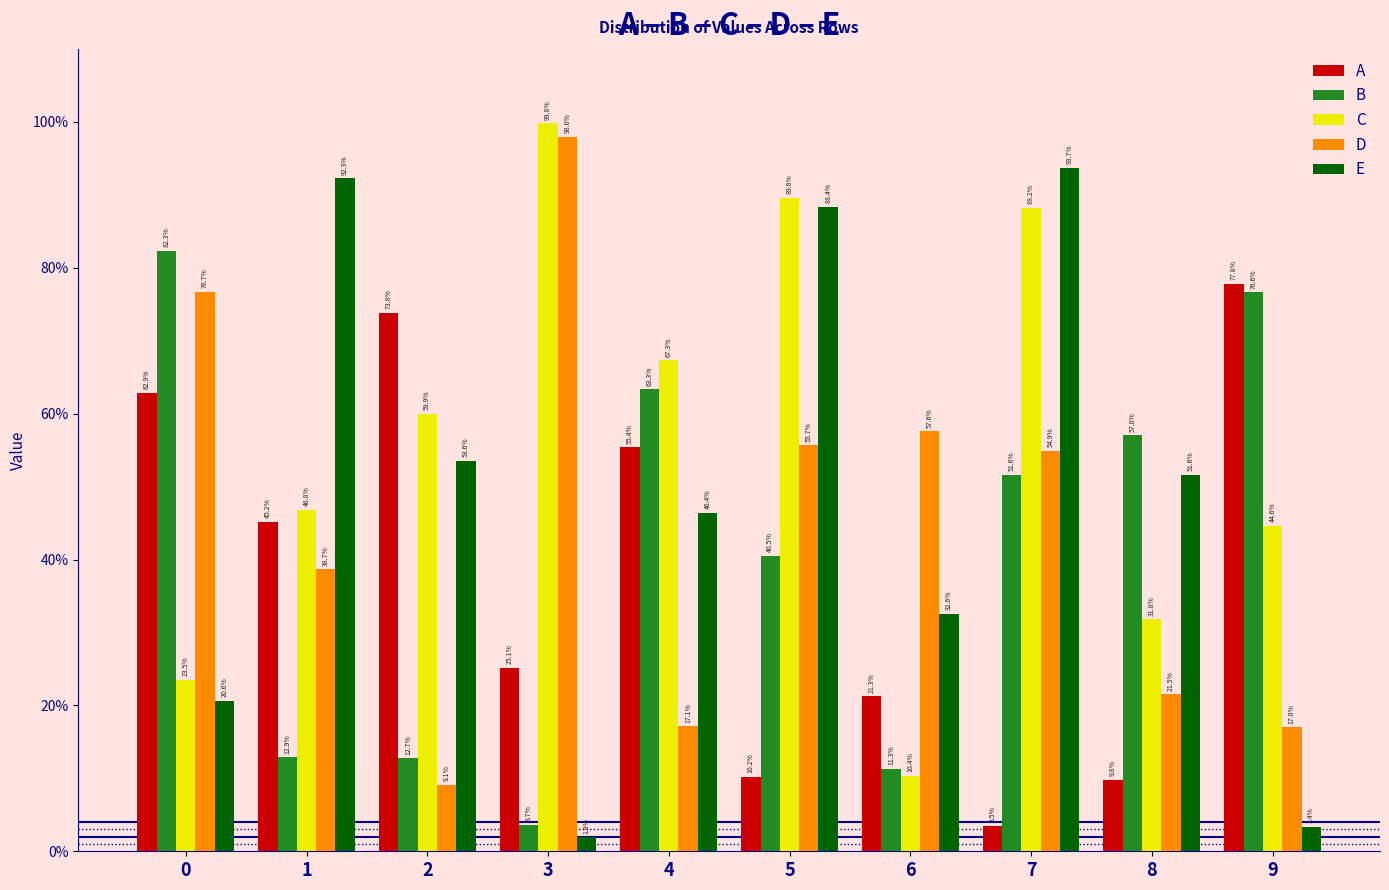

What is the sum of the C values at 2 and 0?

0.8